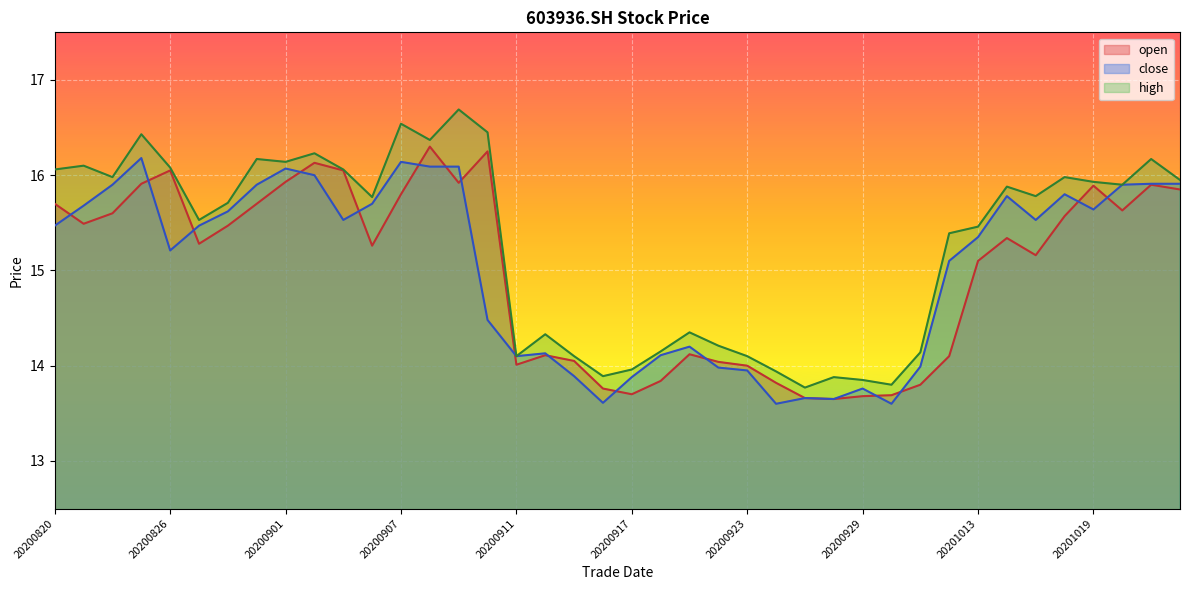

Which series has the largest range (max minus min)?

high